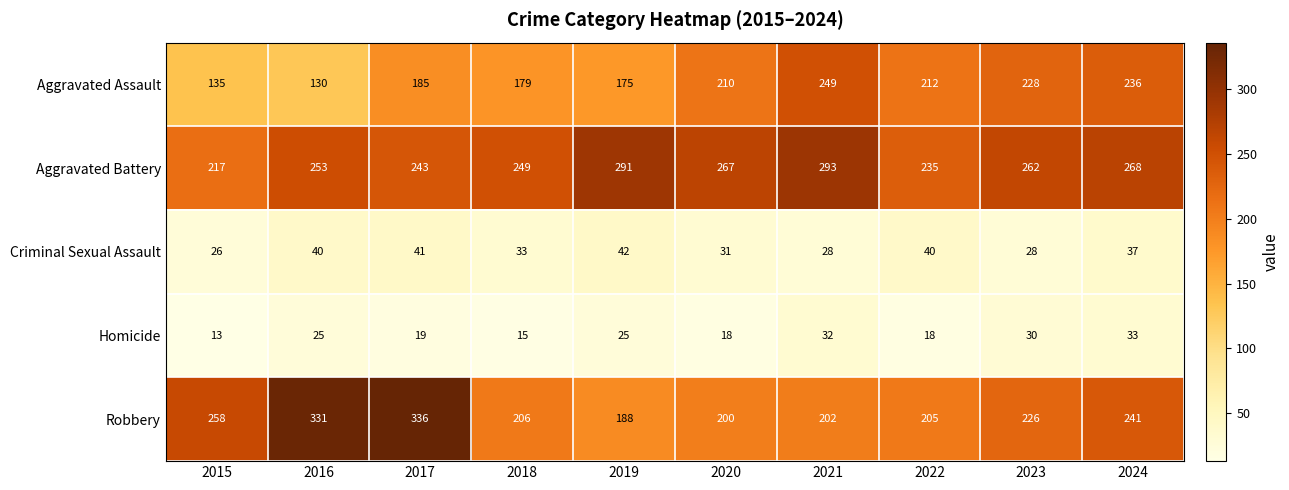

At how many categories does at least one series exceed 295?

2